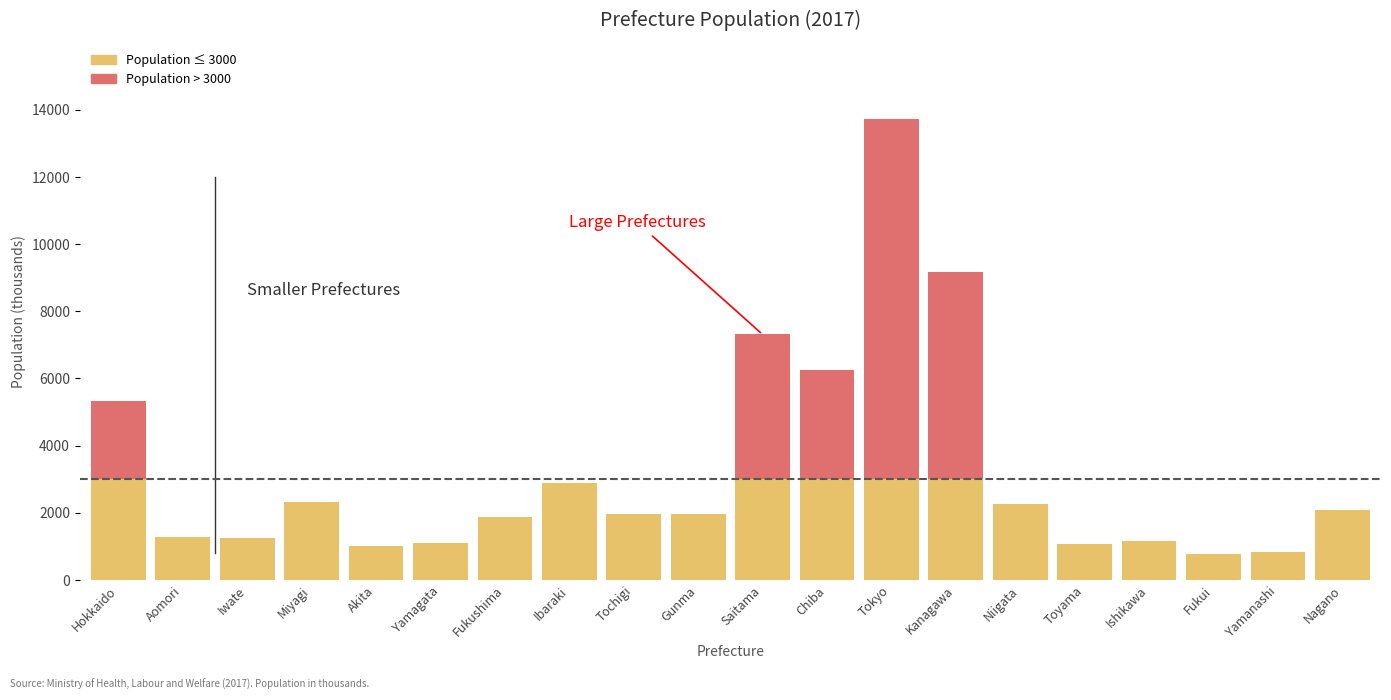

What is the total value across all series at Toyama?

1056